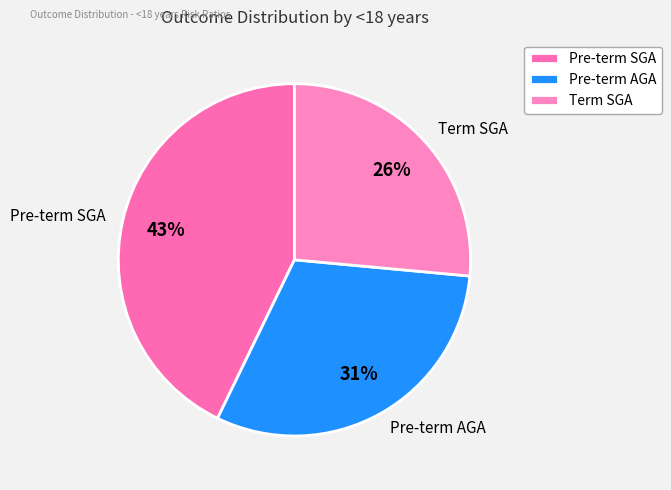

What is the largest slice in the pie chart?

Pre-term SGA